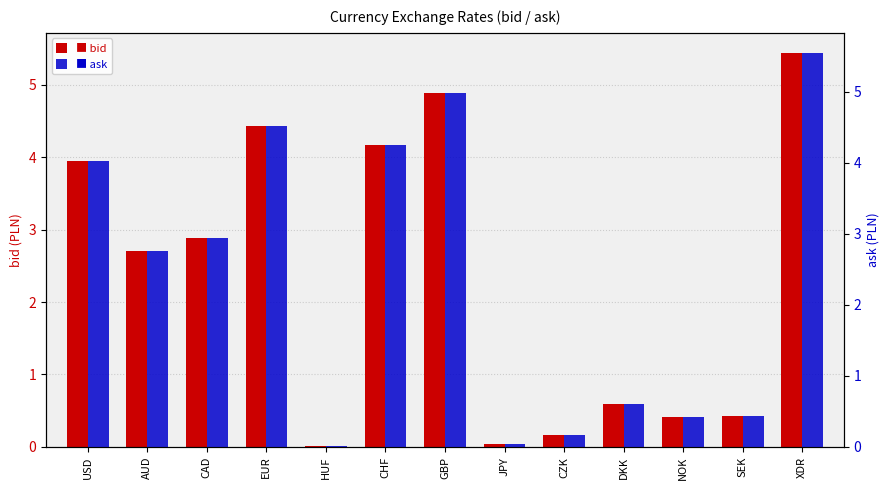

How many values in the bid series exceed 2?

7